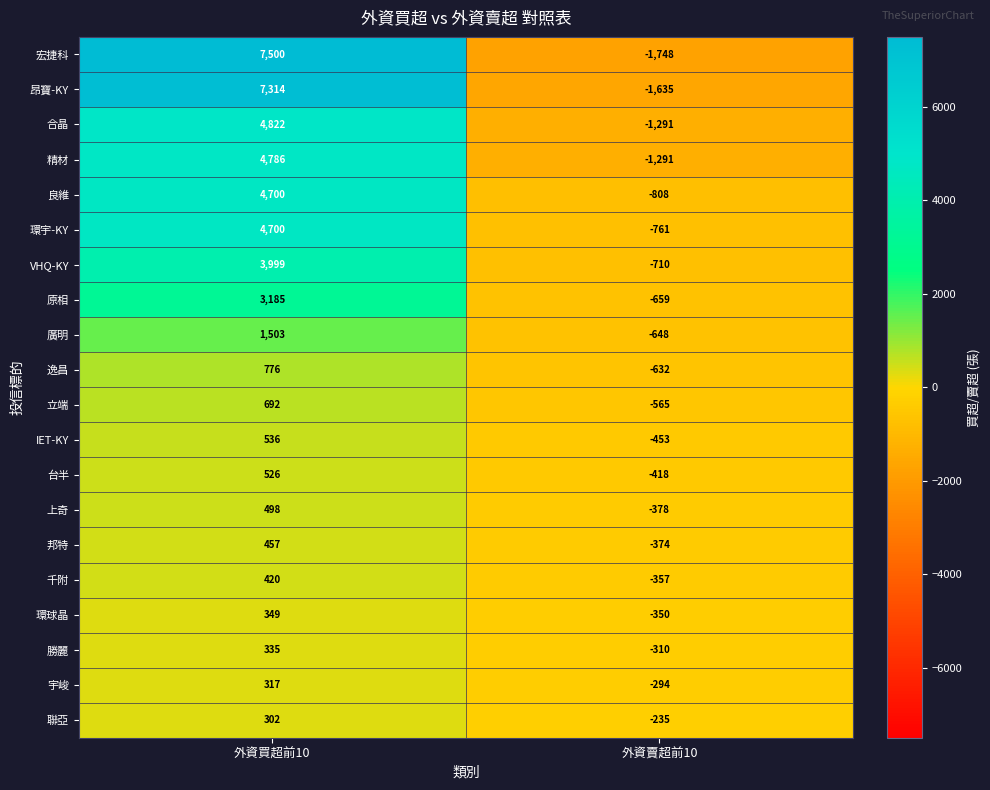

The value of 廣明 at 外資賣超前10 is -924. True or false?

False